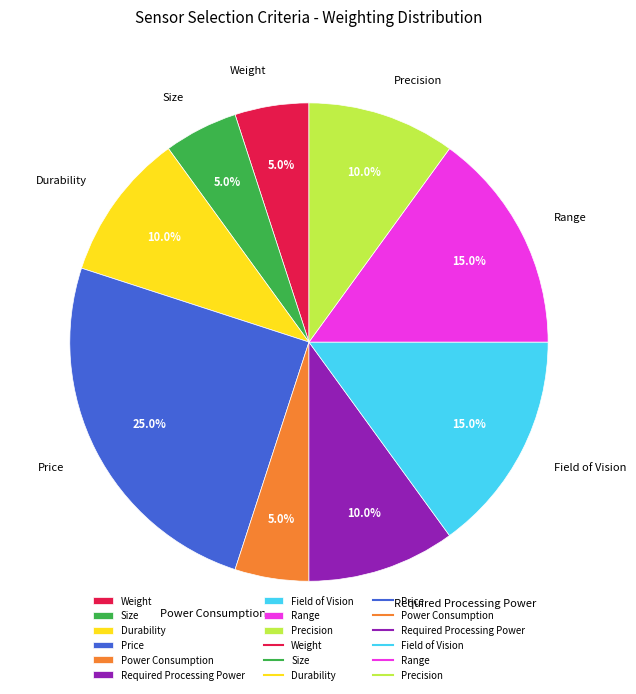

What percentage is the Weight slice, to the nearest percent?

5%